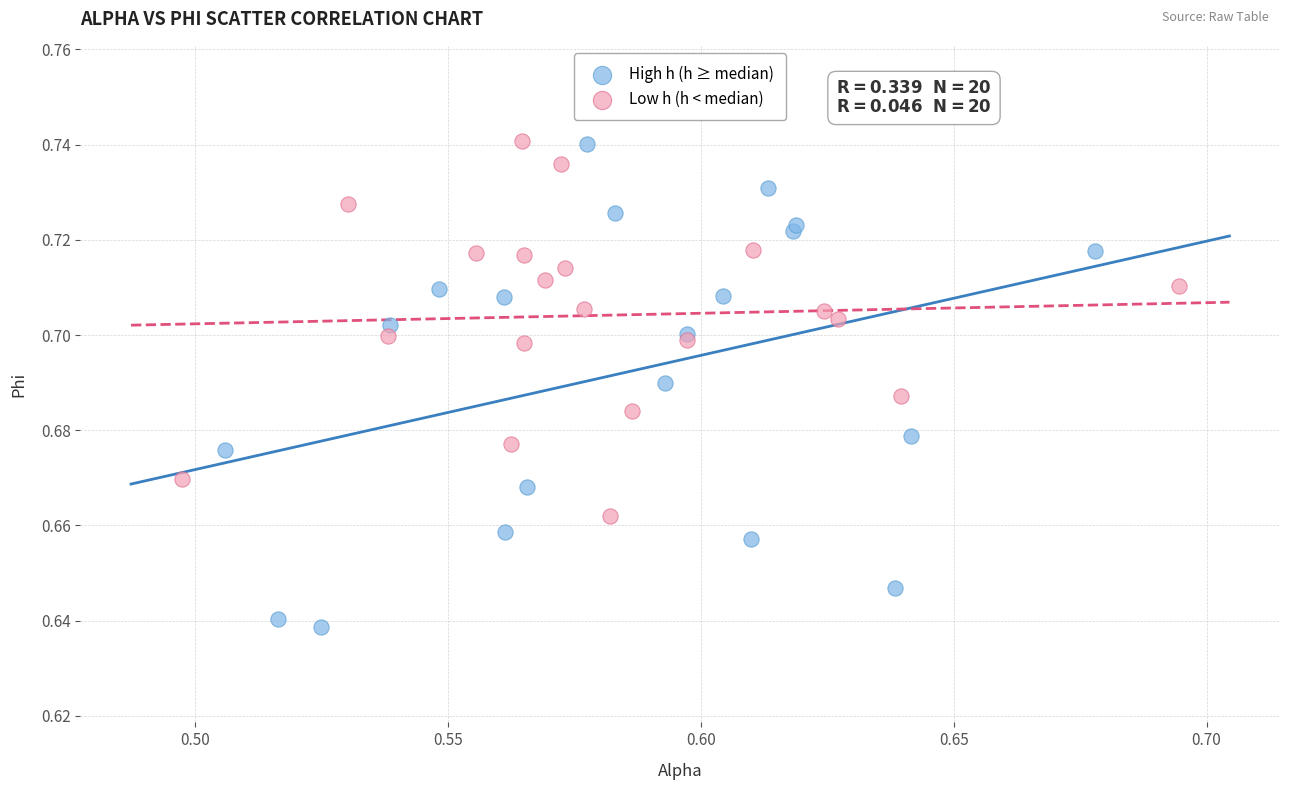

What are all the series names shown in the legend?

High h (h ≥ median), Low h (h < median)